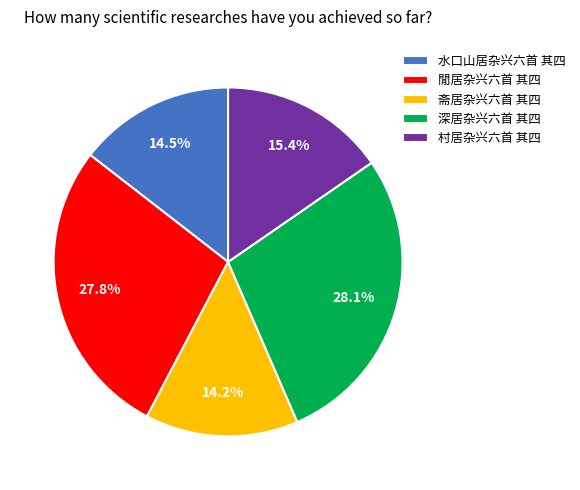

How many slices are in this pie chart?

5